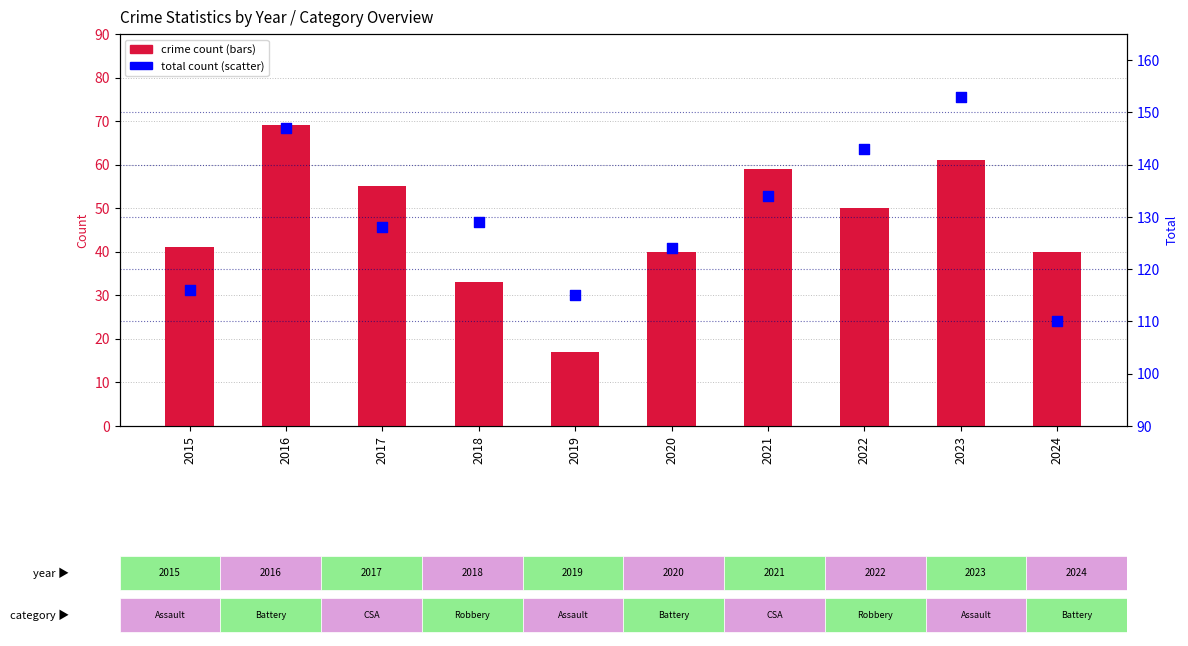

Is the value of Robbery at 2019 greater than the value of Total at 2021?

No